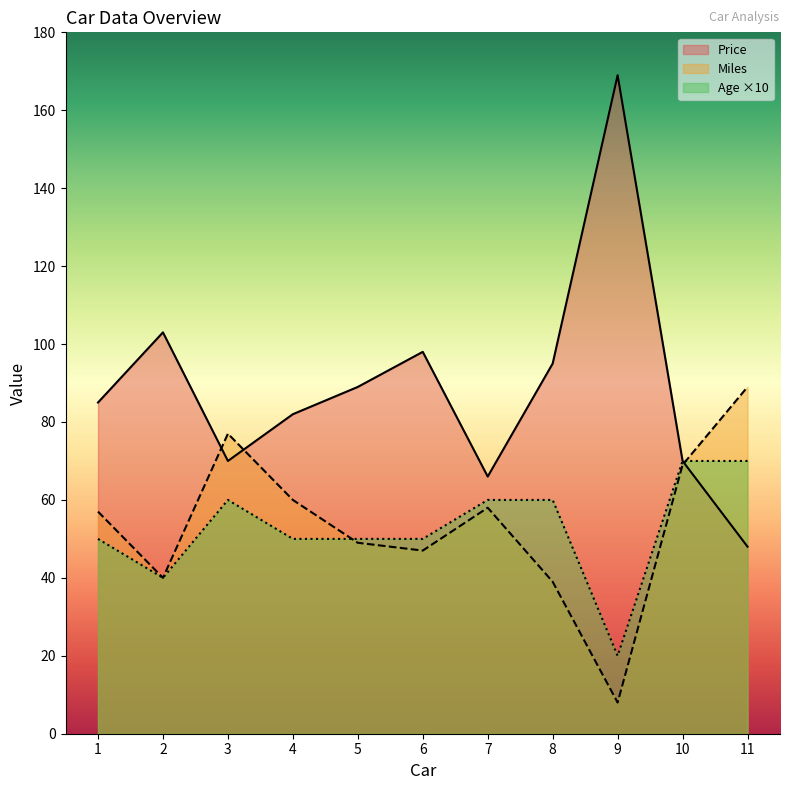

What is the value of the Age point at the 1st from the left?

50